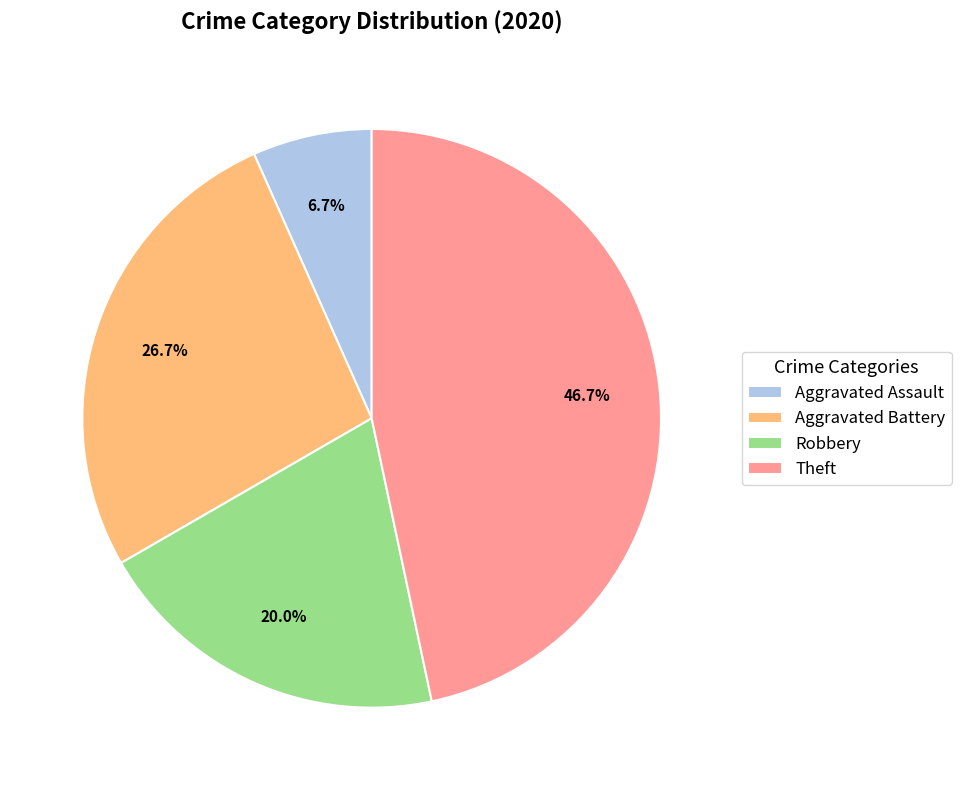

Which slice is the smallest?

Aggravated Assault